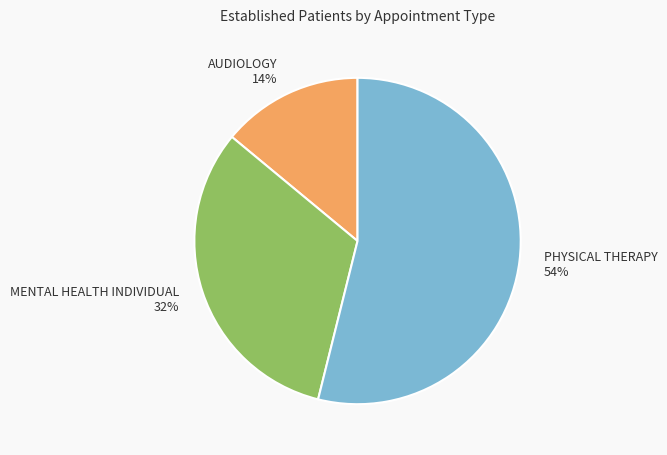

Is the sum of PHYSICAL THERAPY and AUDIOLOGY greater than half?

Yes